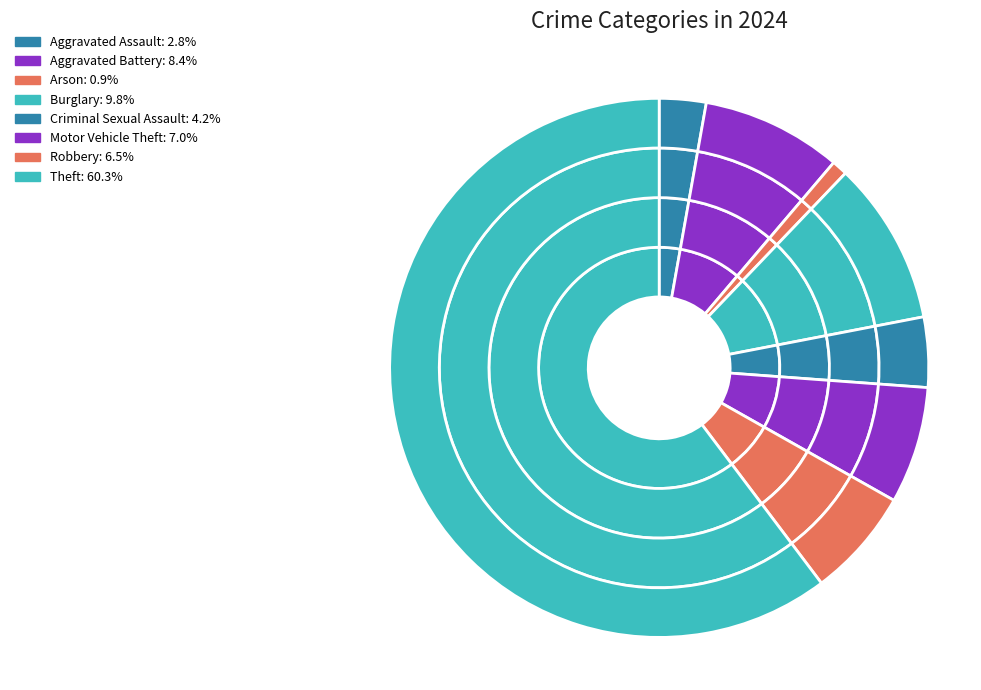

The Burglary slice represents 16% of the pie. True or false?

False